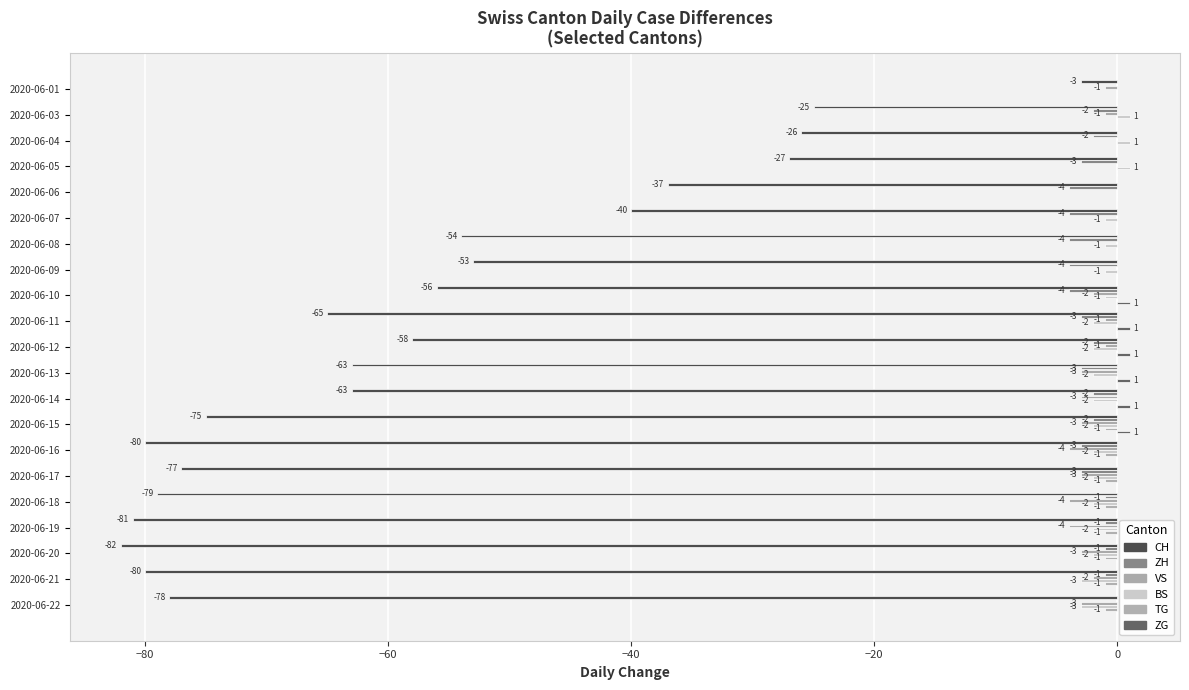

How many data points in ZG are above 0?

6